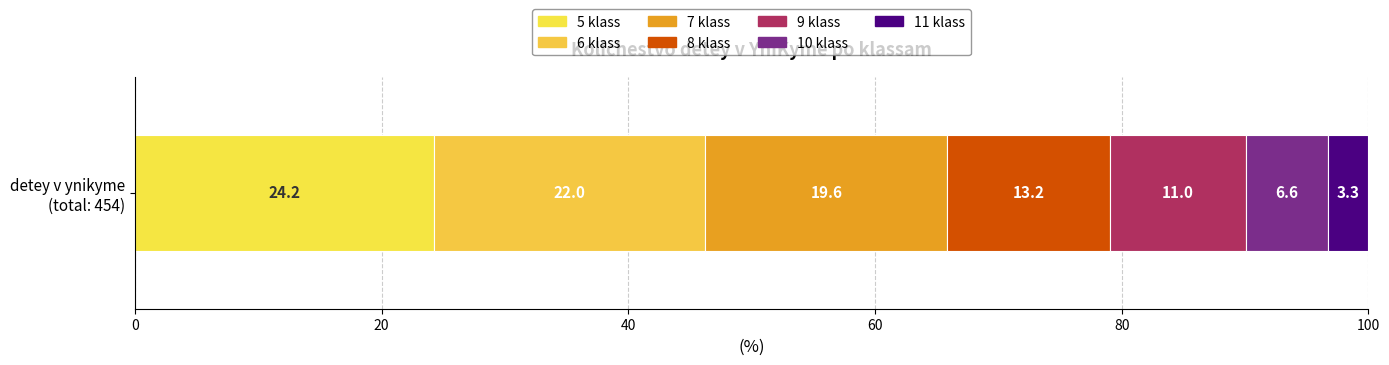

How many distinct data groups are displayed?

7